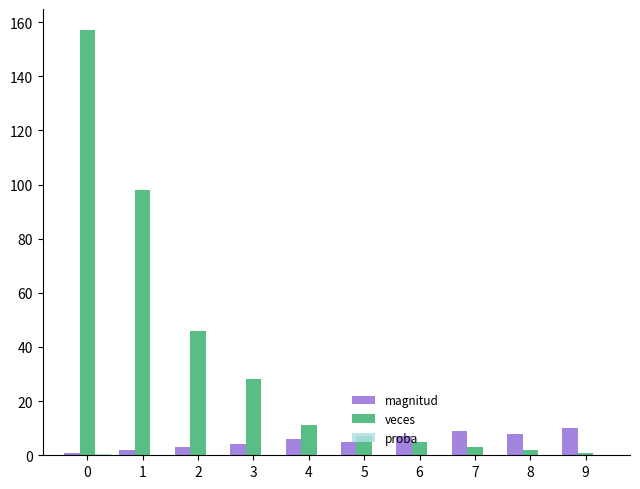

What is the average value of the veces series?

35.8